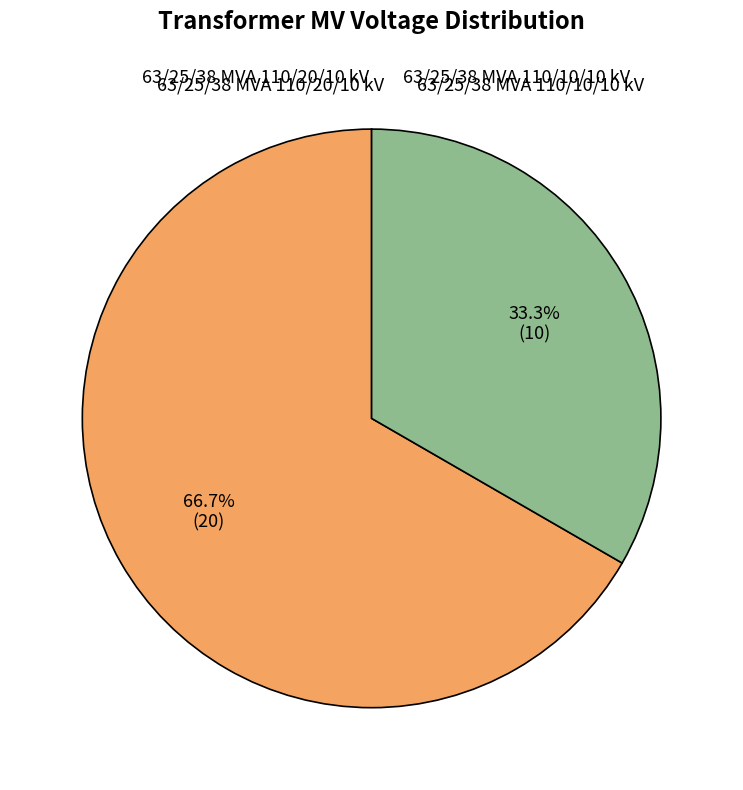

Is 63/25/38 MVA 110/20/10 kV the majority of the pie?

Yes